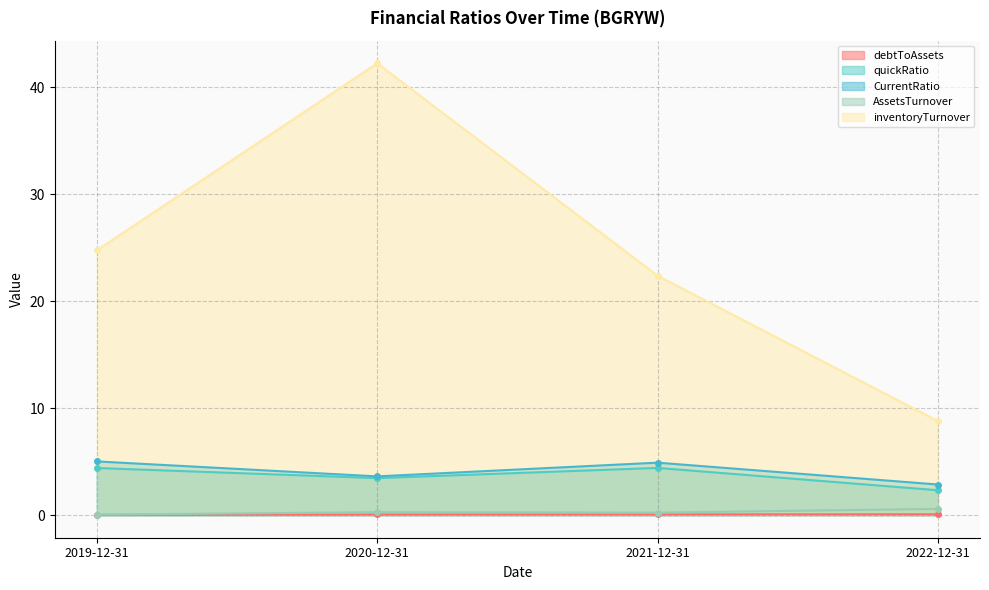

True or false: inventoryTurnover and CurrentRatio intersect in this chart.

False